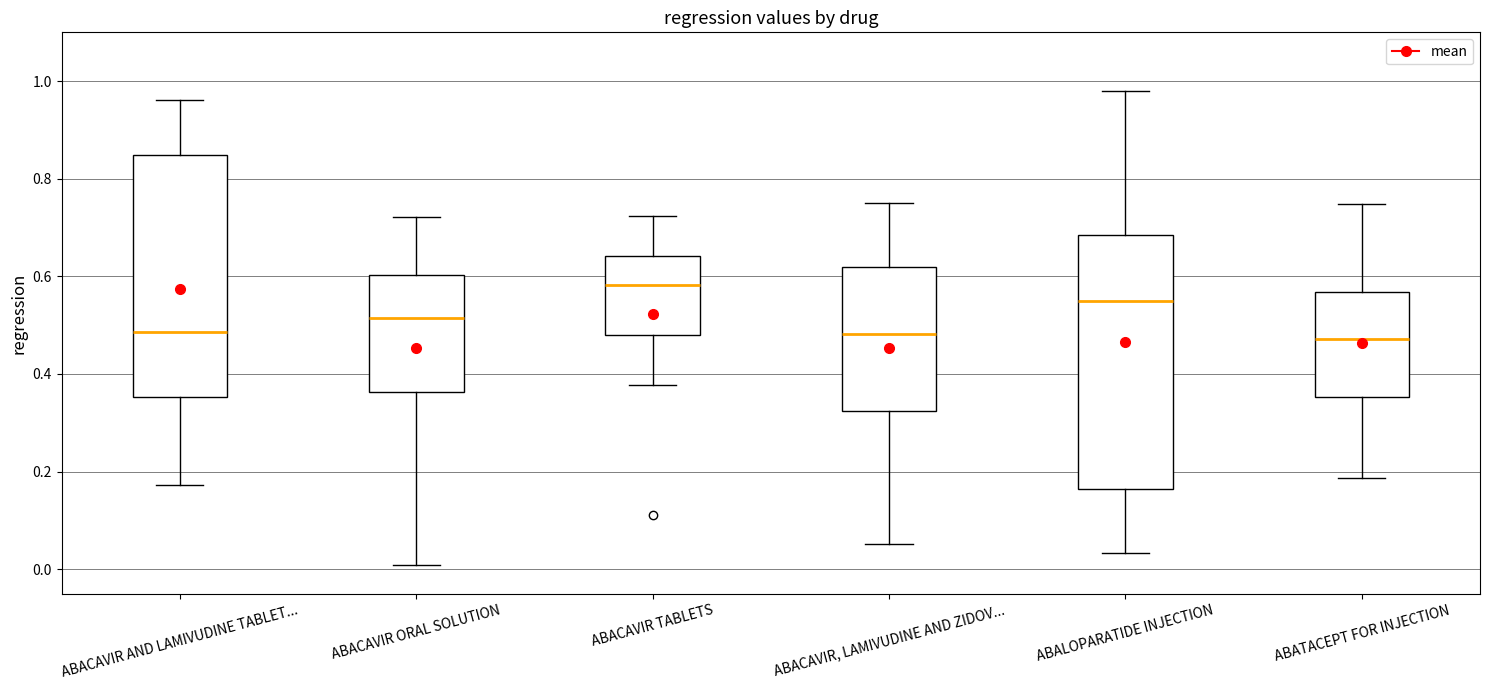

Reading left to right, transcribe this box plot: for each box, give where its median line is, the range the box spans, and where its two whiskers end, as read against the y-axis. The values are not printed on the chart, so give them approximately, as read against the axis.

ABACAVIR AND LAMIVUDINE TABLET...: median 0.48, box 0.36 to 0.84, whiskers 0.18 to 0.96
ABACAVIR ORAL SOLUTION: median 0.52, box 0.36 to 0.60, whiskers 0.00 to 0.72
ABACAVIR TABLETS: median 0.58, box 0.48 to 0.64, whiskers 0.38 to 0.72
ABACAVIR, LAMIVUDINE AND ZIDOV...: median 0.48, box 0.32 to 0.62, whiskers 0.06 to 0.76
ABALOPARATIDE INJECTION: median 0.56, box 0.16 to 0.68, whiskers 0.04 to 0.98
ABATACEPT FOR INJECTION: median 0.48, box 0.36 to 0.56, whiskers 0.18 to 0.74